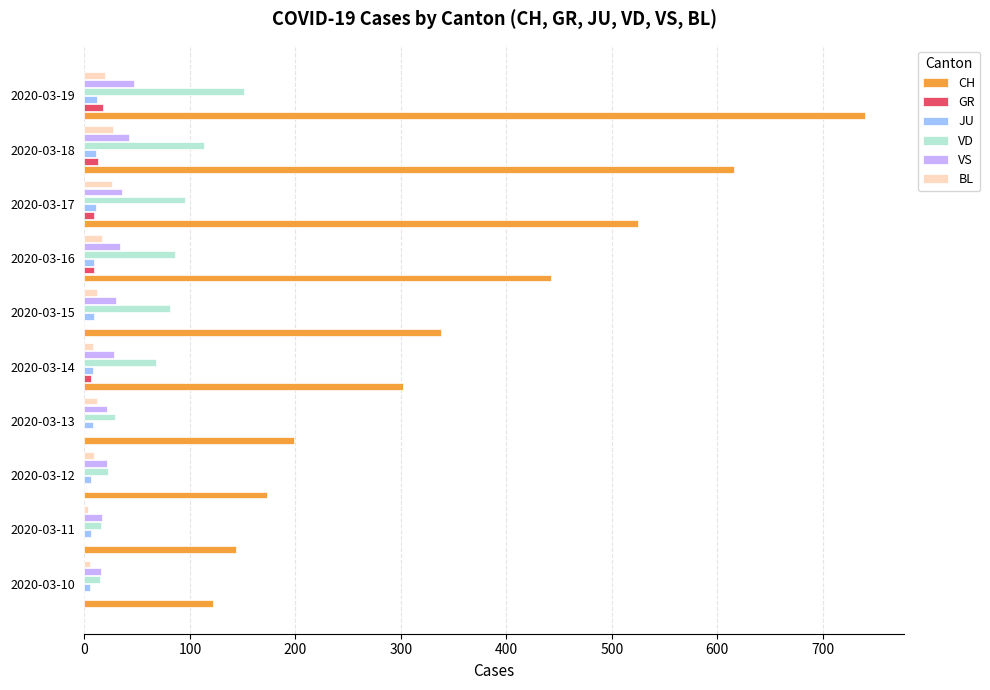

Count the number of categories in the chart.

10